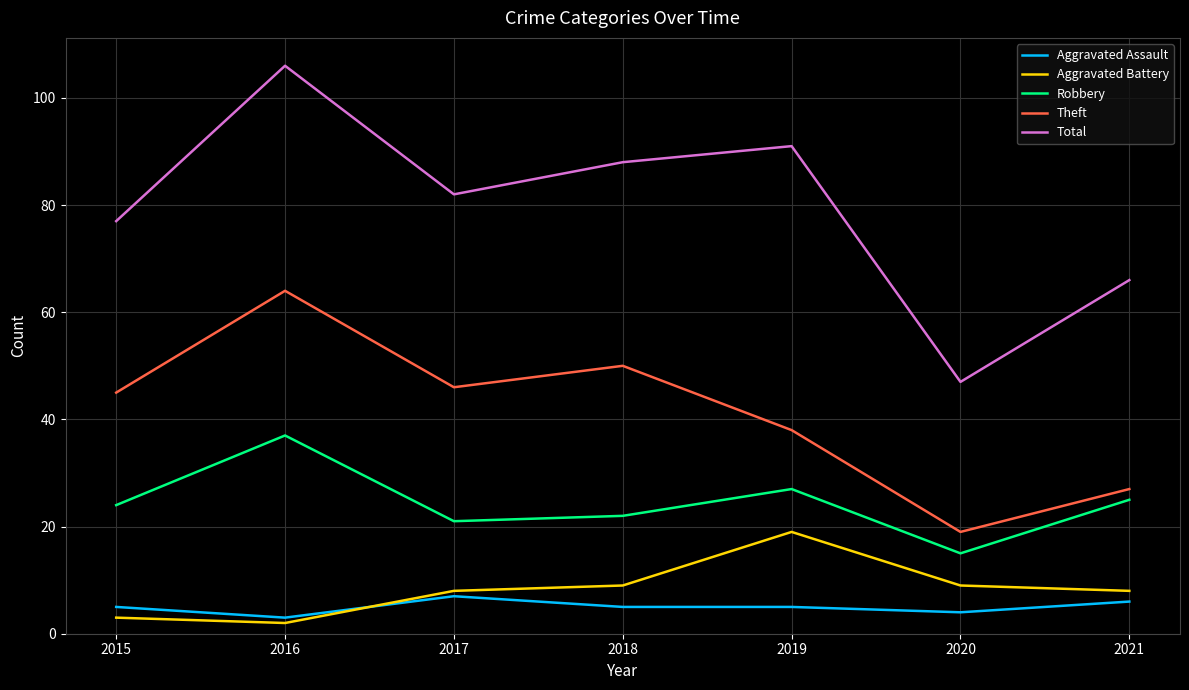

What is the approximate value of Theft at 2015?

45